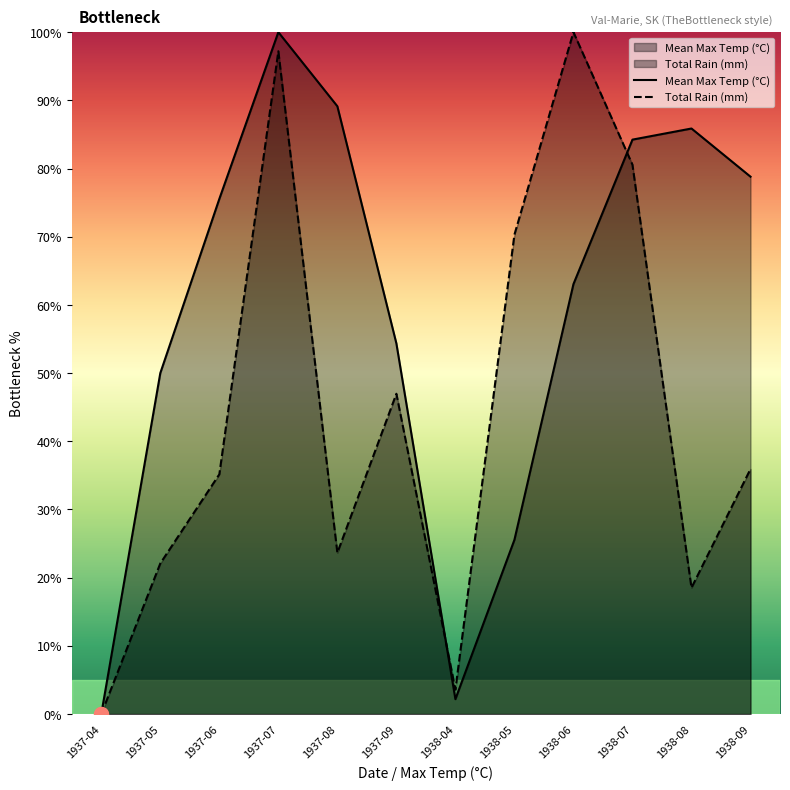

How many values in the Total Rain (mm) series exceed 35?

7